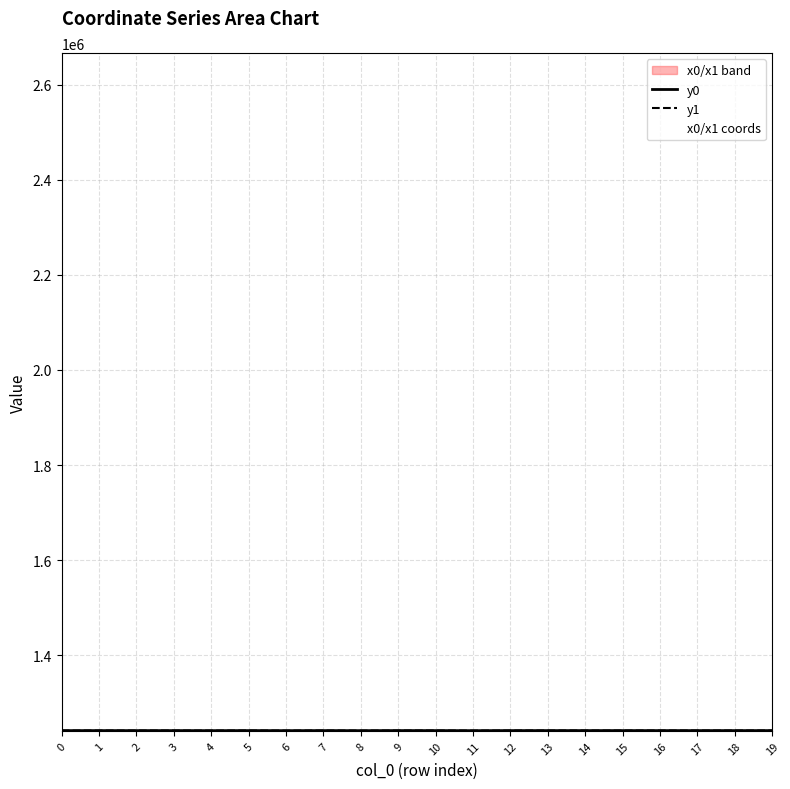

Is it true that y0 equals 1731529.3 at 12?

False